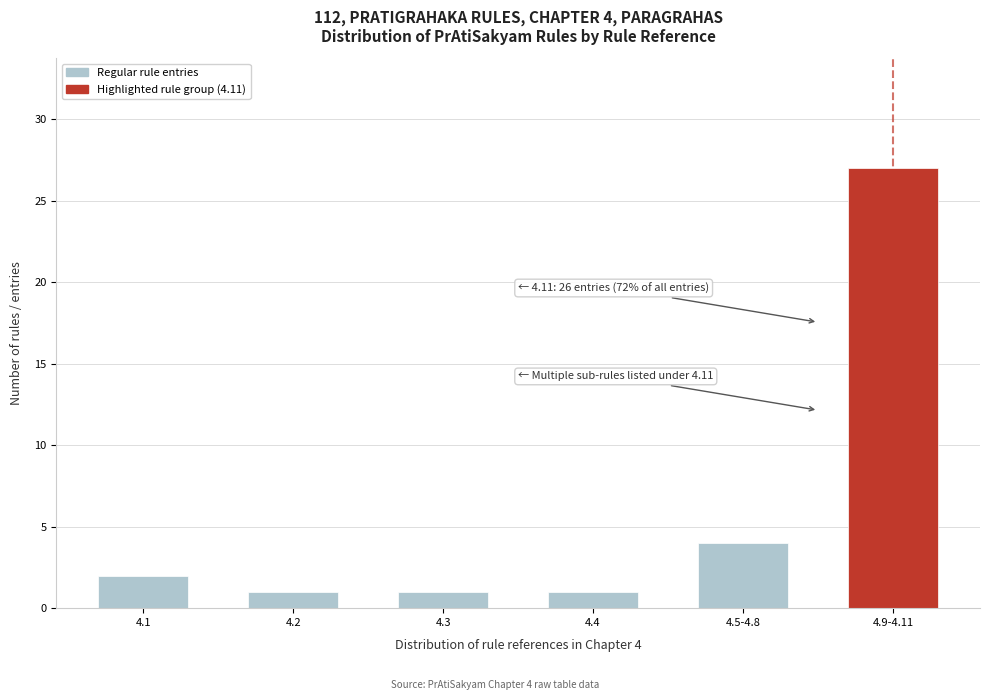

Reading right to left, extract all data points from this chart.

27	4	1	1	1	2